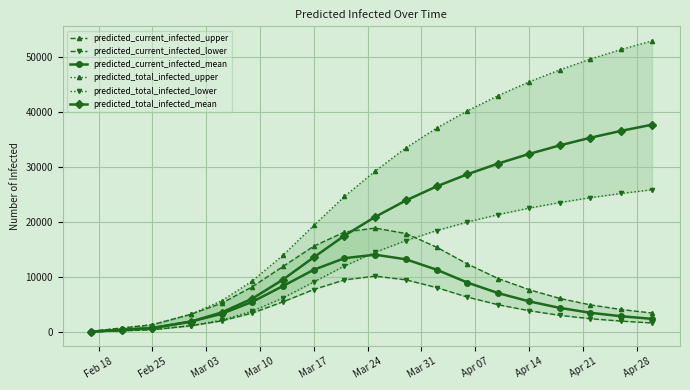

Which category has the lowest value in the predicted_current_infected_upper series?

Feb 18